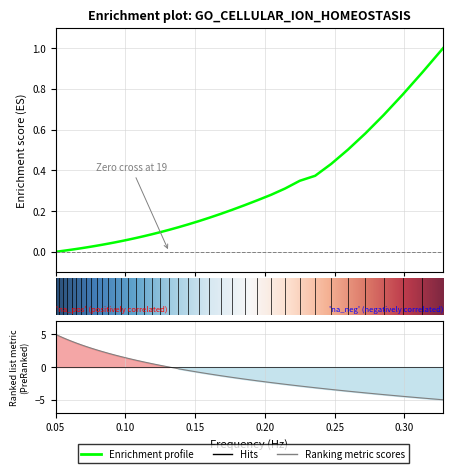

What is the sum of all values?

8.4